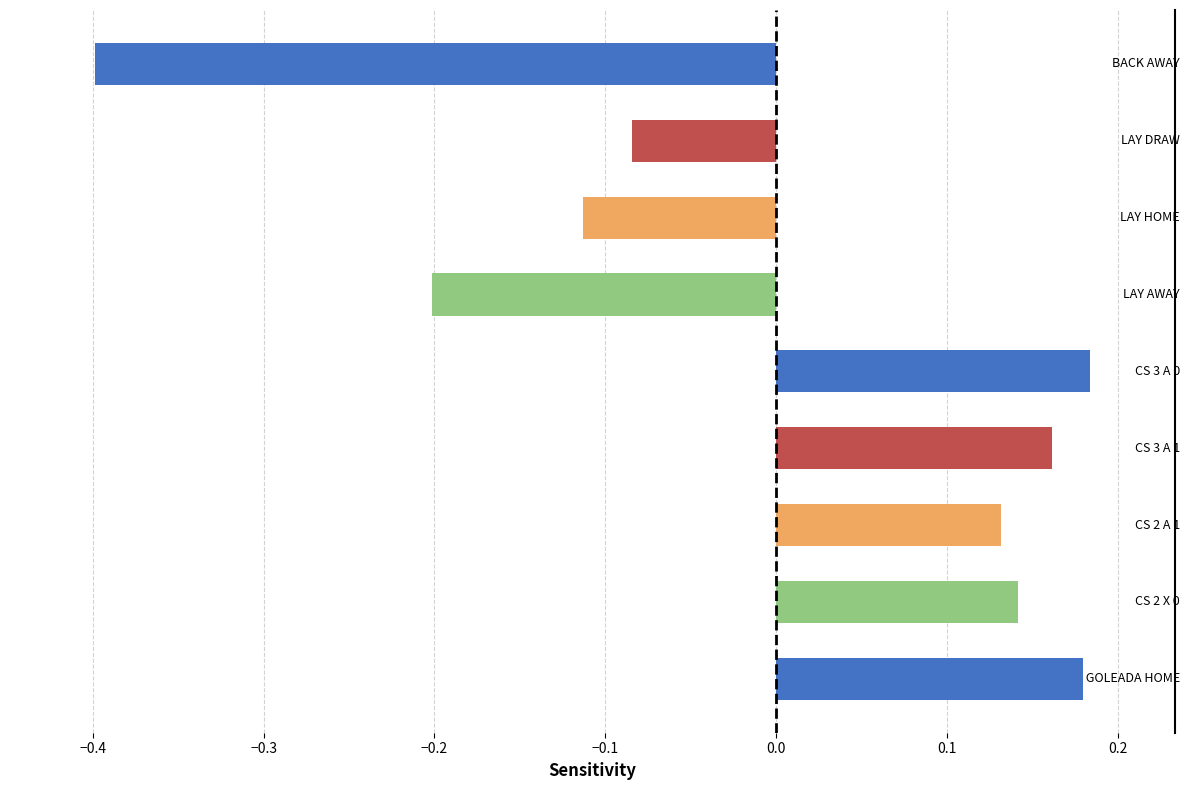

What is the smallest value displayed?

-0.4